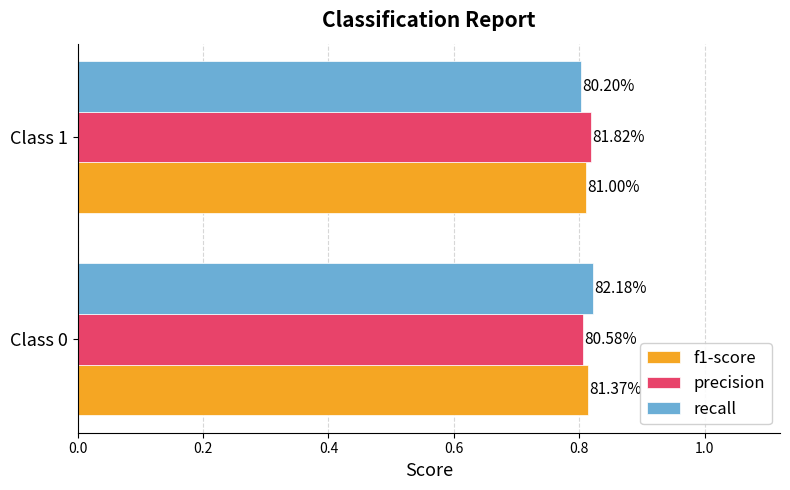

What are all the series names shown in the legend?

f1-score, precision, recall